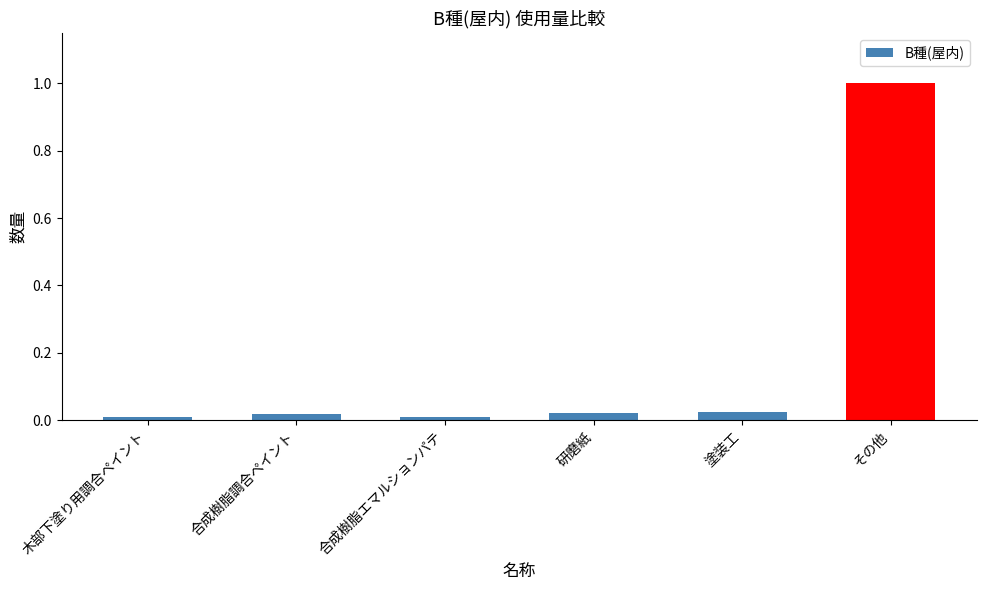

At which category does the chart reach its peak across all series?

その他